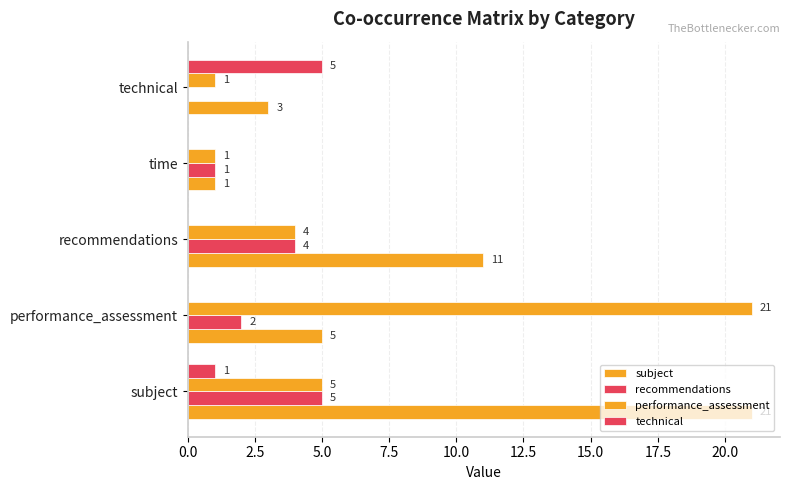

List the series in order of their peak value, lowest first.

recommendations, technical, subject, performance_assessment